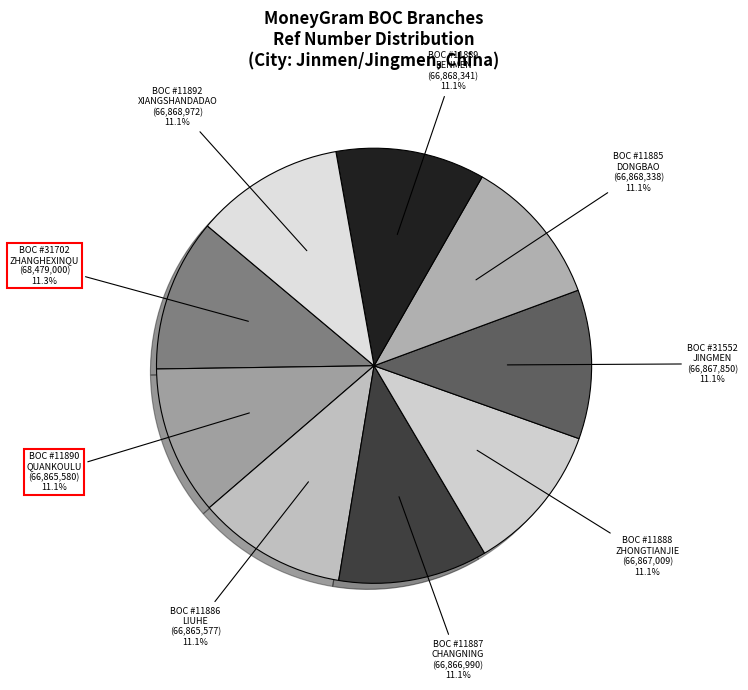

To the nearest percent, what is the combined percentage of BOC #11885 DONGBAO and BOC #11892 XIANGSHANDADAO?

22%